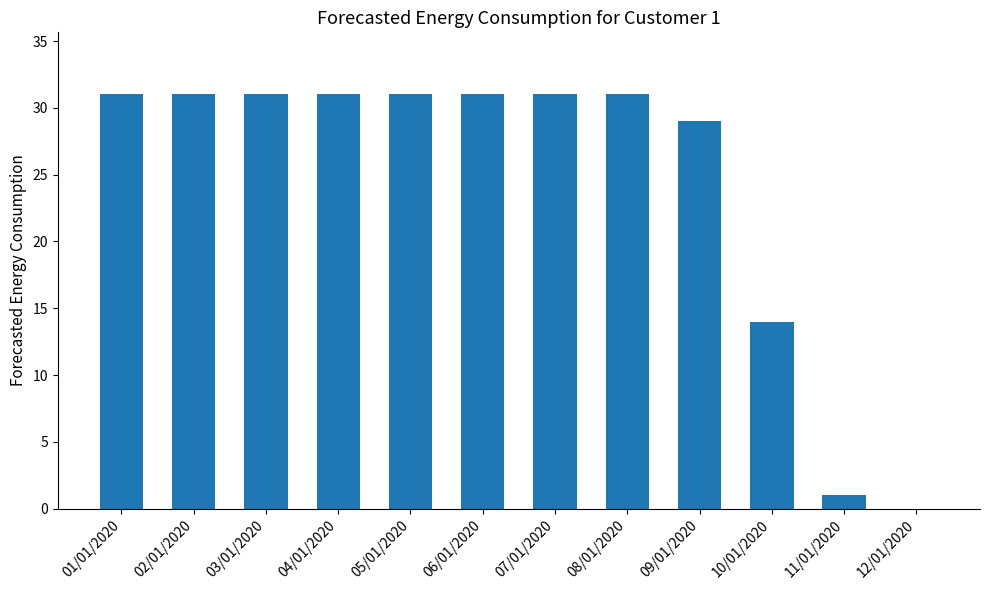

Which has a higher value, 04/01/2020 or 10/01/2020?

04/01/2020